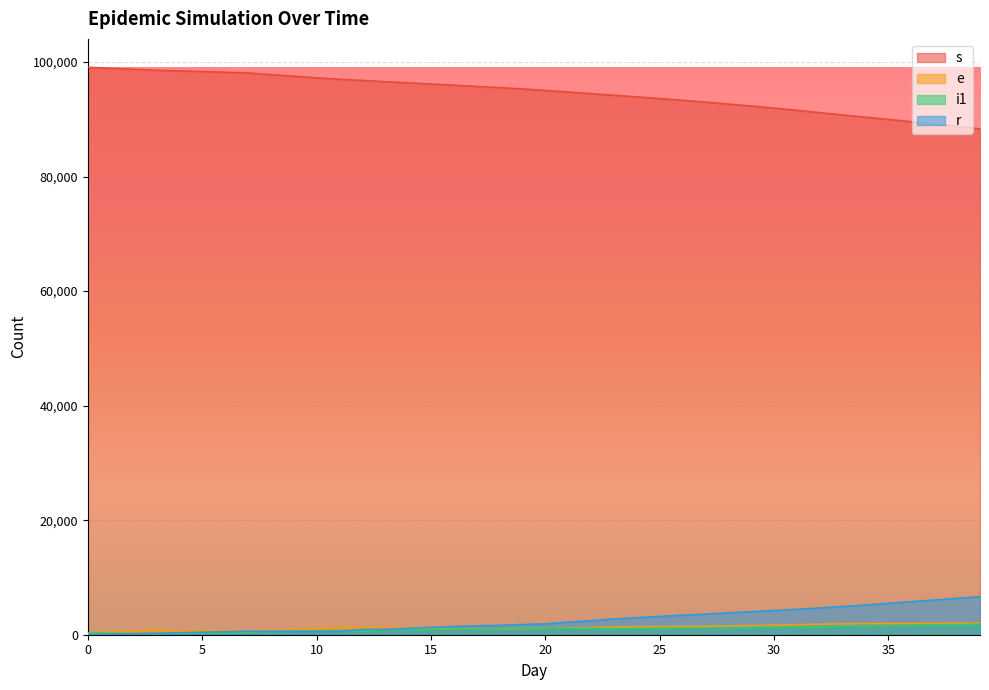

What is the sum of the s values at 12 and 18?

192293